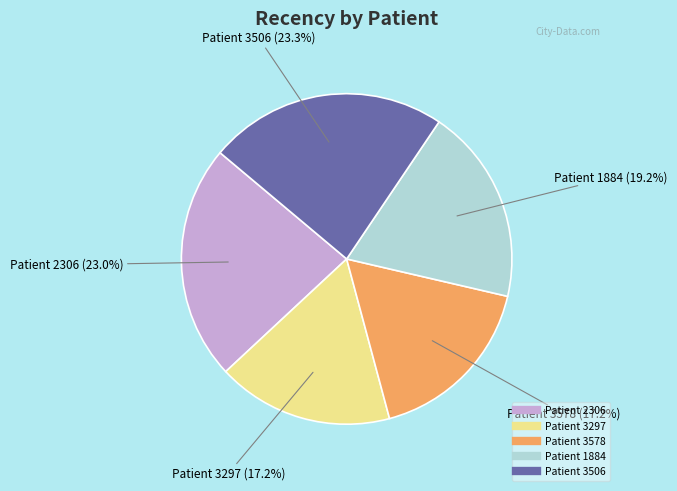

Is there any slice that represents more than half of the pie?

No